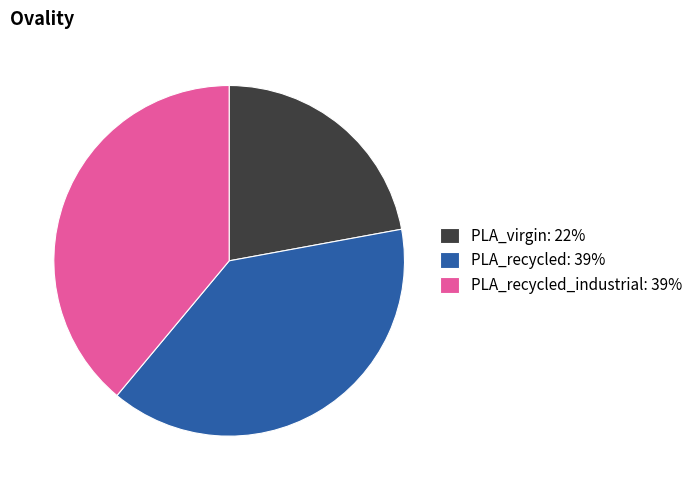

How many slices are in this pie chart?

3